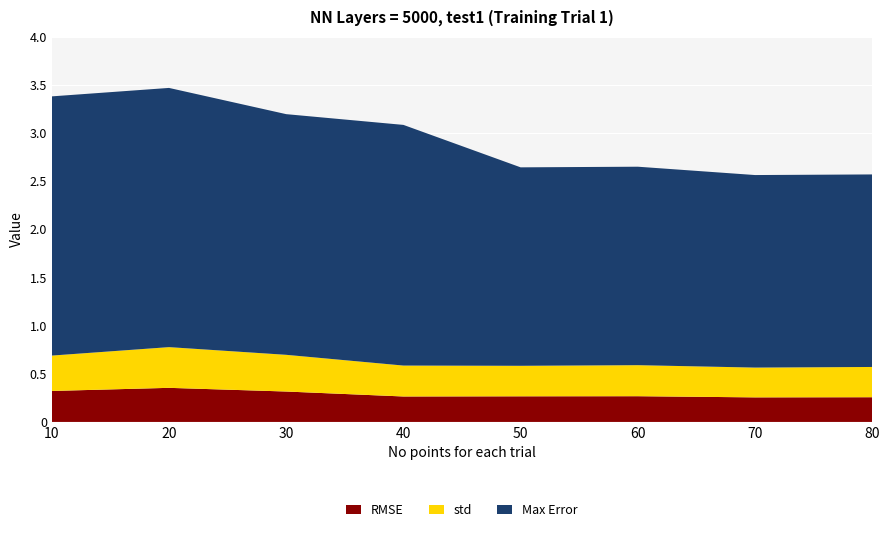

Reading left to right, what are all the values shown in this chart?

RMSE: 0.3	0.4	0.3	0.3	0.3	0.3	0.3	0.3
std: 0.4	0.4	0.4	0.3	0.3	0.3	0.3	0.3
Max Error: 2.7	2.7	2.5	2.5	2.1	2.1	2.0	2.0